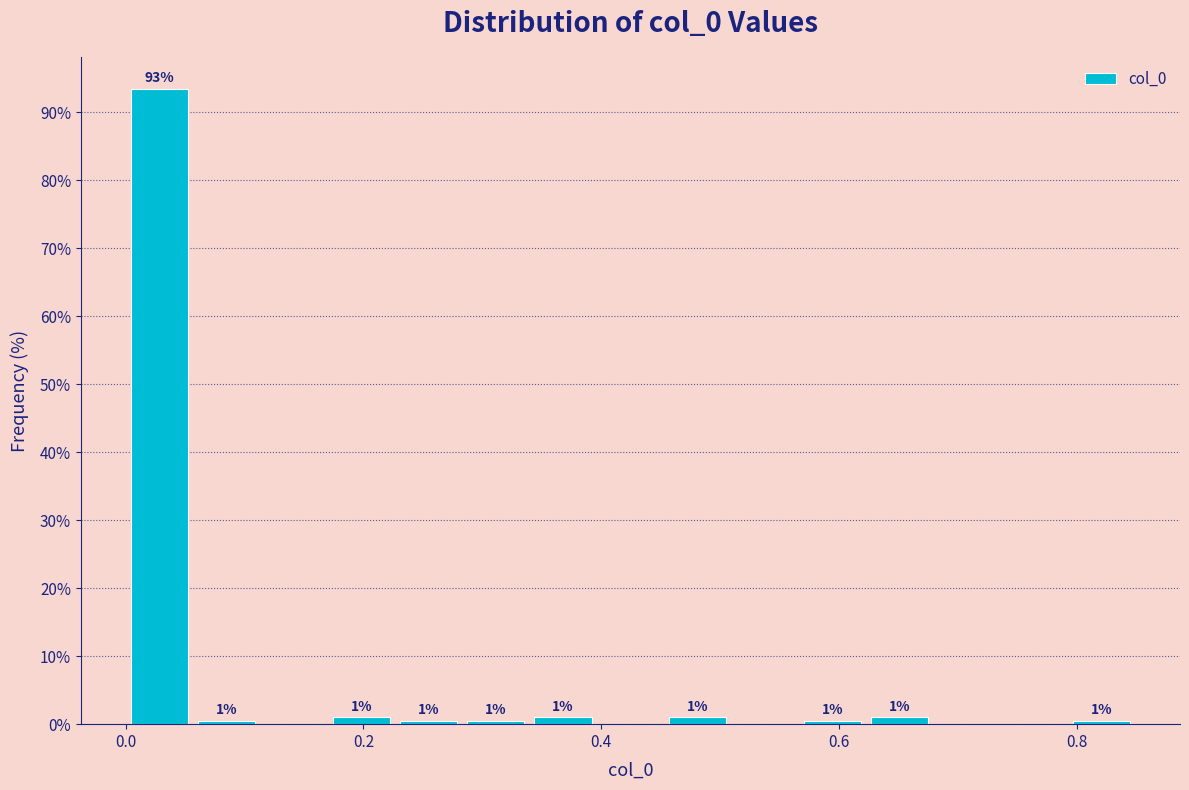

Around what value on the x-axis is the tallest bar? Give the approximate position of its centre, as read against the axis.

0.02